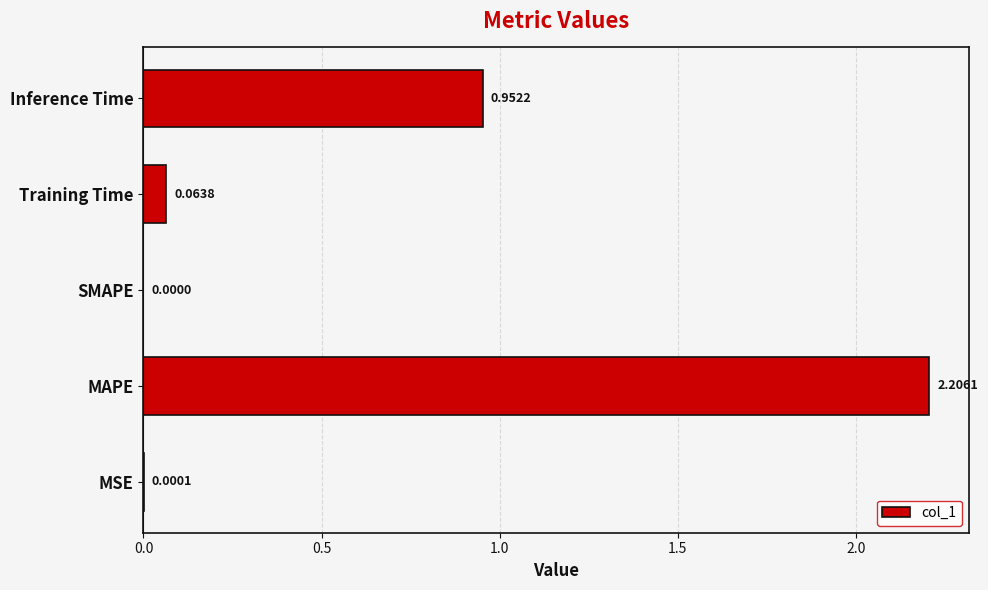

At which category does the chart reach its peak across all series?

MAPE